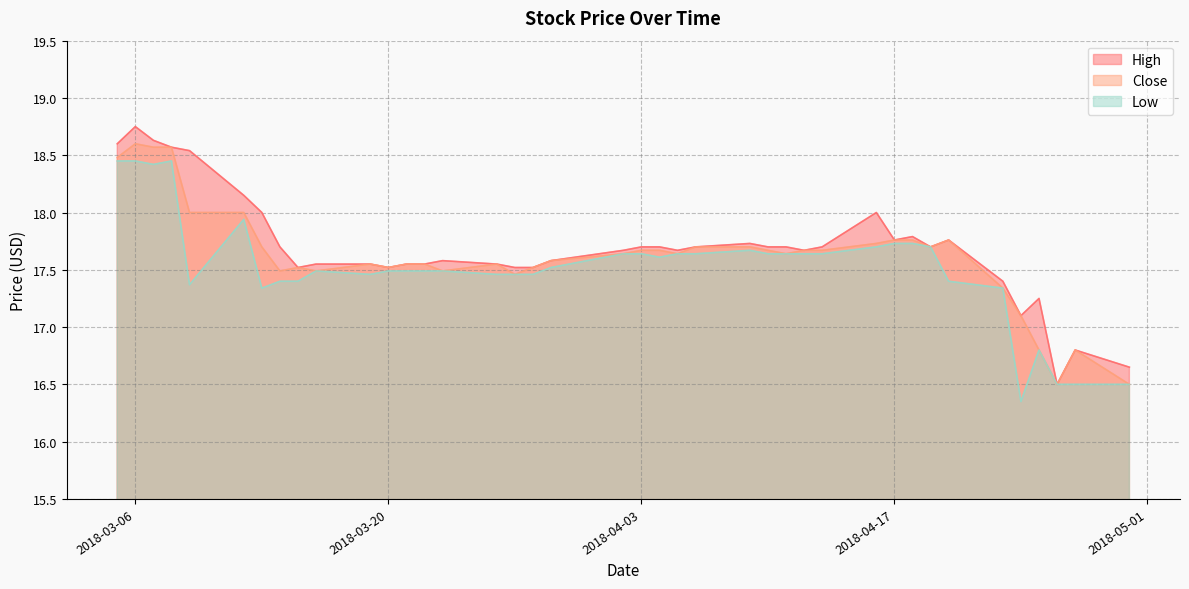

What is the total value across all series at 2018-04-05?

52.9